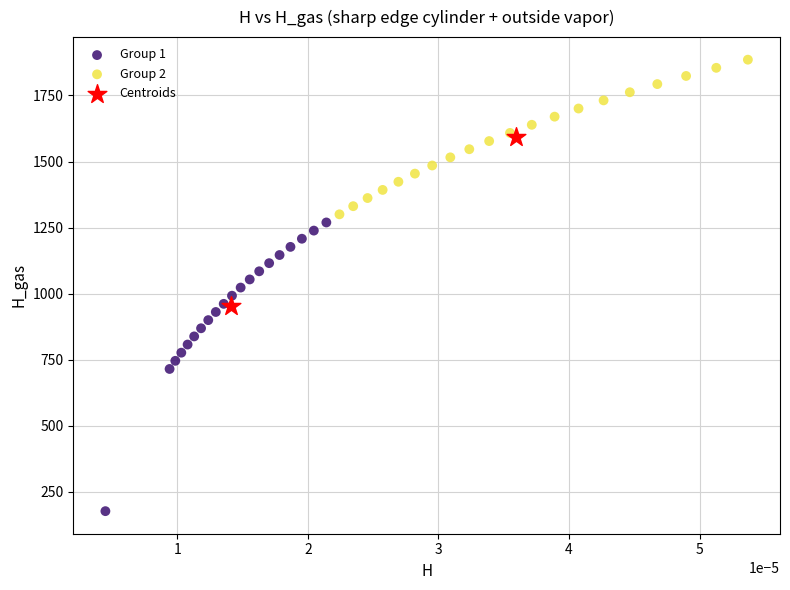

Which series contains the highest Y value?

Group 2